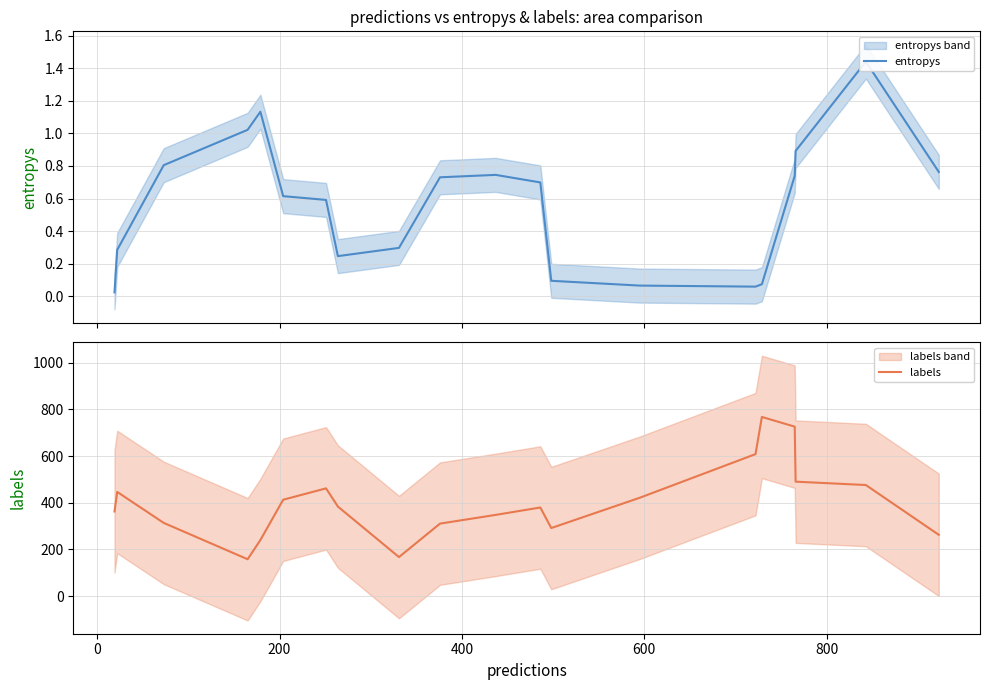

How many data points does each series have?

20